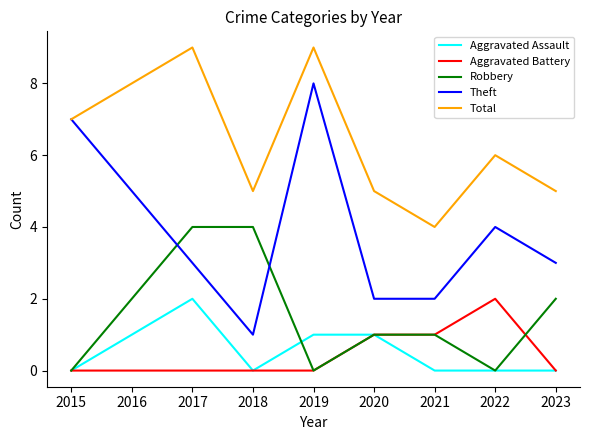

The value of Robbery at 2017 is 4. True or false?

True